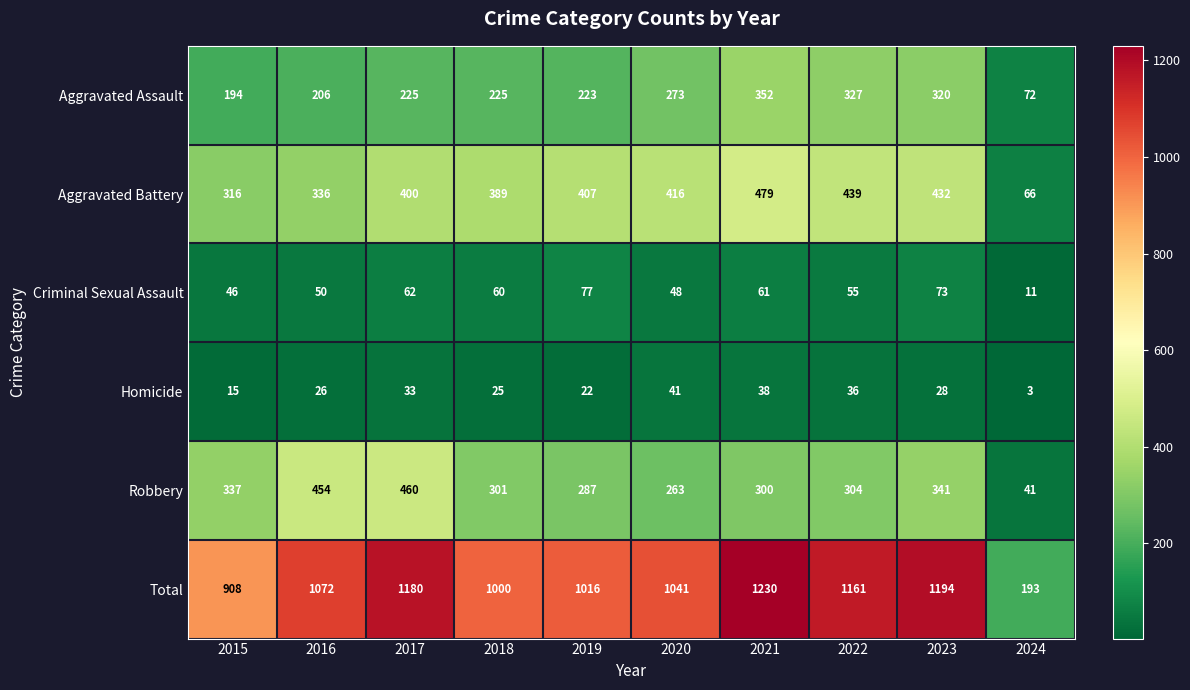

Where does the Criminal Sexual Assault series first go above 60?

2017